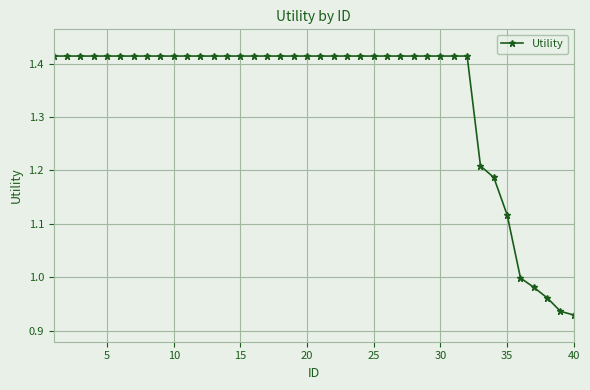

What is the difference between the maximum and second lowest values?

0.5